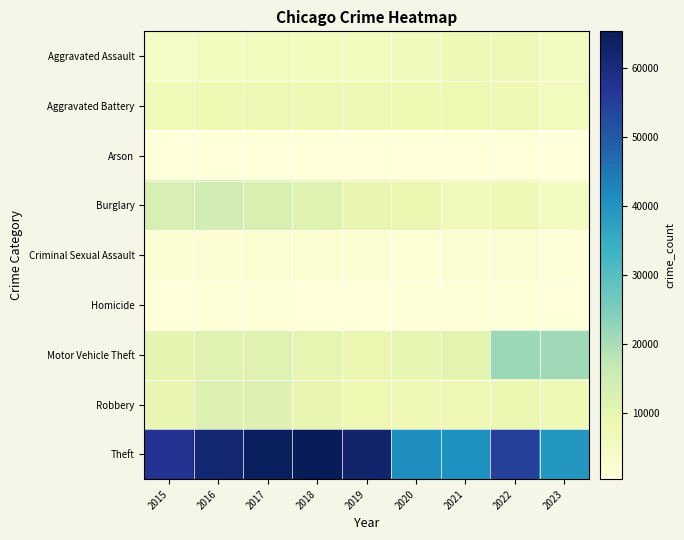

What is the spread (max minus min) of values at 2016?

61106